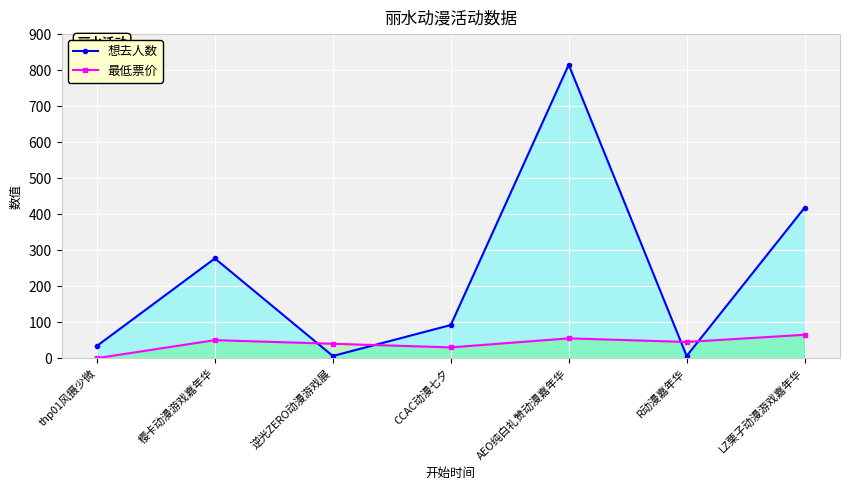

What is the average value of the 最低票价 series?

40.7